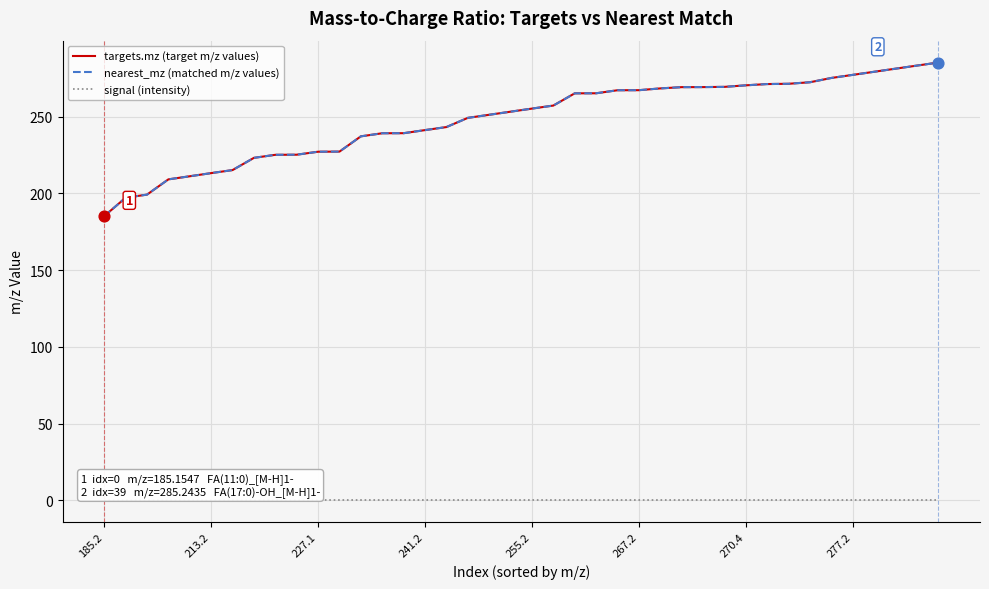

Which series has the largest total across all categories?

targets.mz (target m/z values)